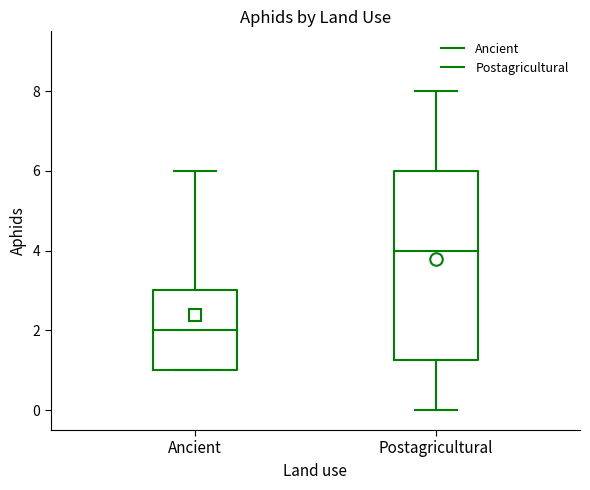

Reading left to right, read every box against the y-axis: the position of its median line, the range the box covers, and the ends of its whiskers. The values are not printed on the chart, so give them approximately, as read against the axis.

Ancient: median 2.0, box 1.0 to 3.0, whiskers 1.0 to 6.0
Postagricultural: median 4.0, box 1.2 to 6.0, whiskers 0.0 to 8.0